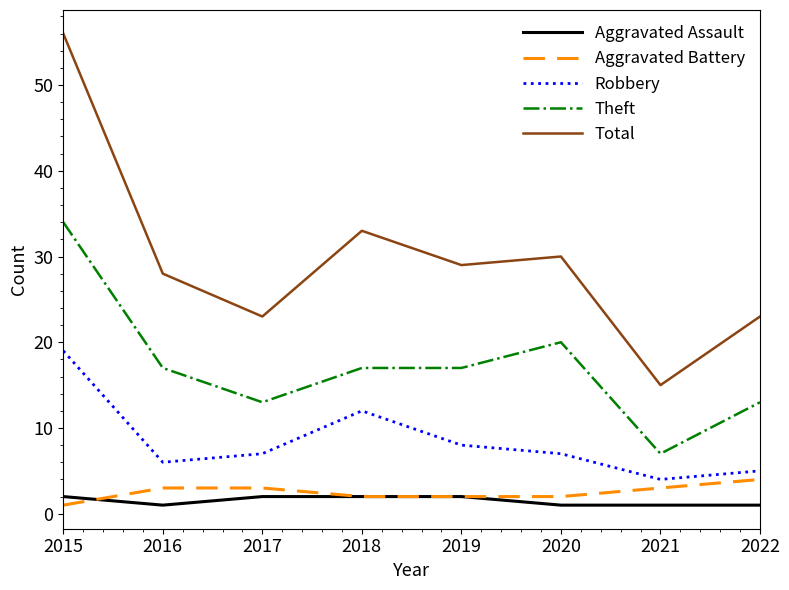

True or false: Aggravated Assault and Total cross at least once.

False